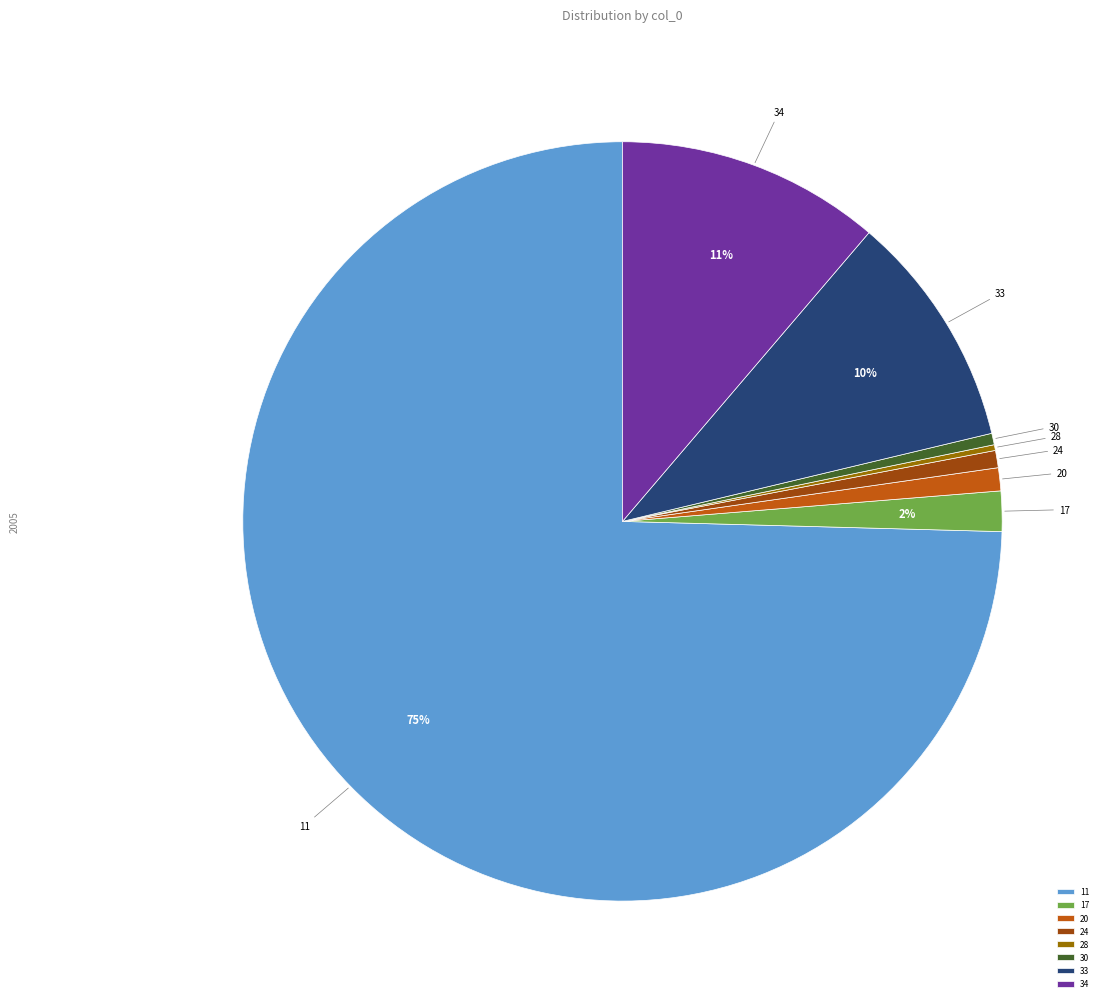

Is 11 the majority of the pie?

Yes